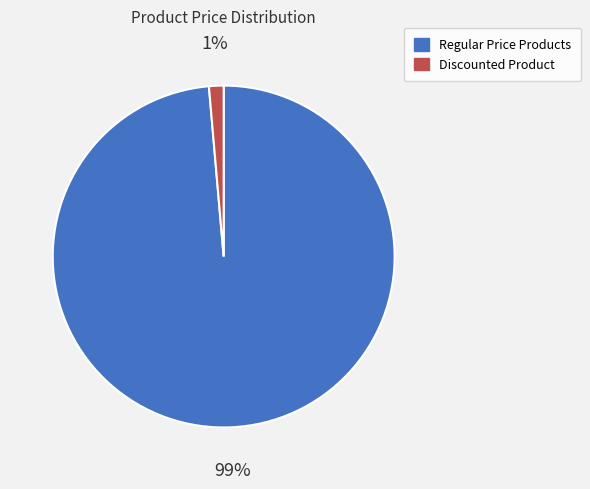

Which category has the smallest portion of the pie?

Discounted Product